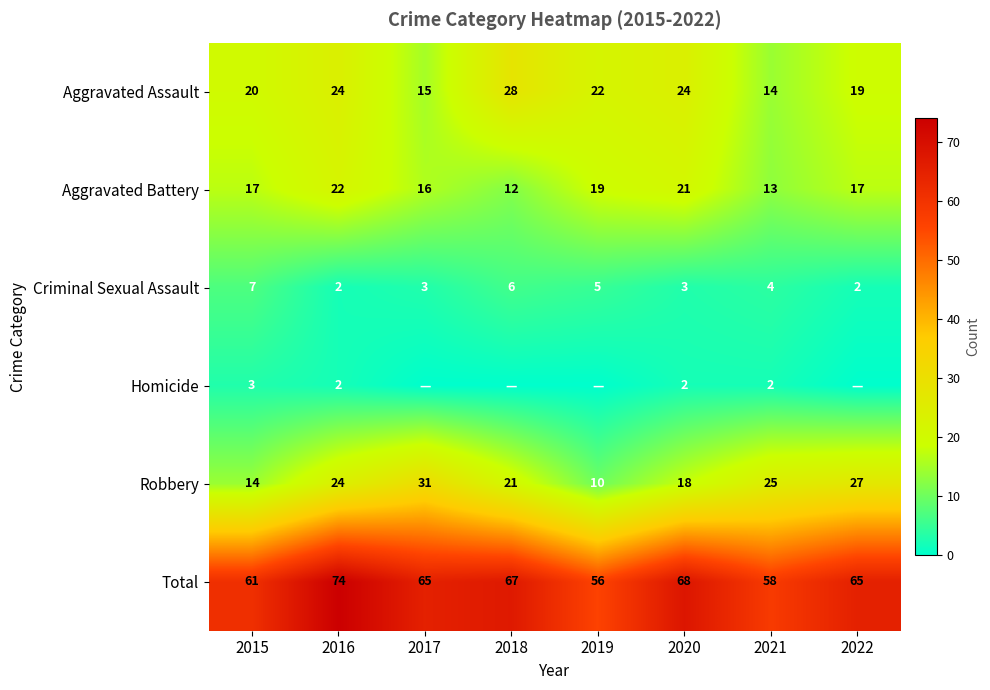

The Total series shows 58 at 2021. True or false?

True